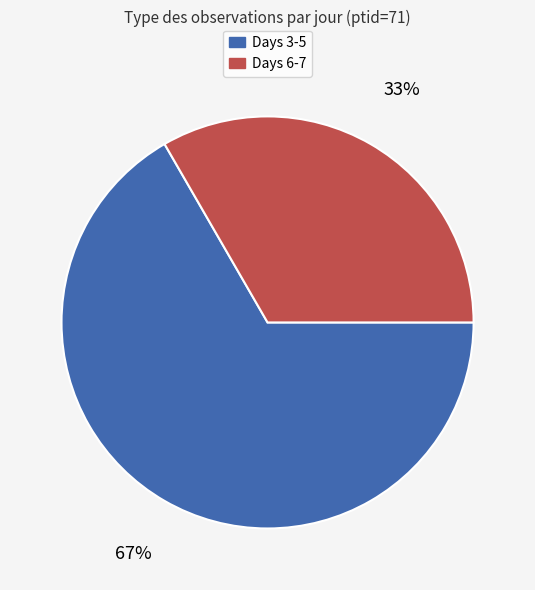

Is there a majority slice in this chart?

Yes